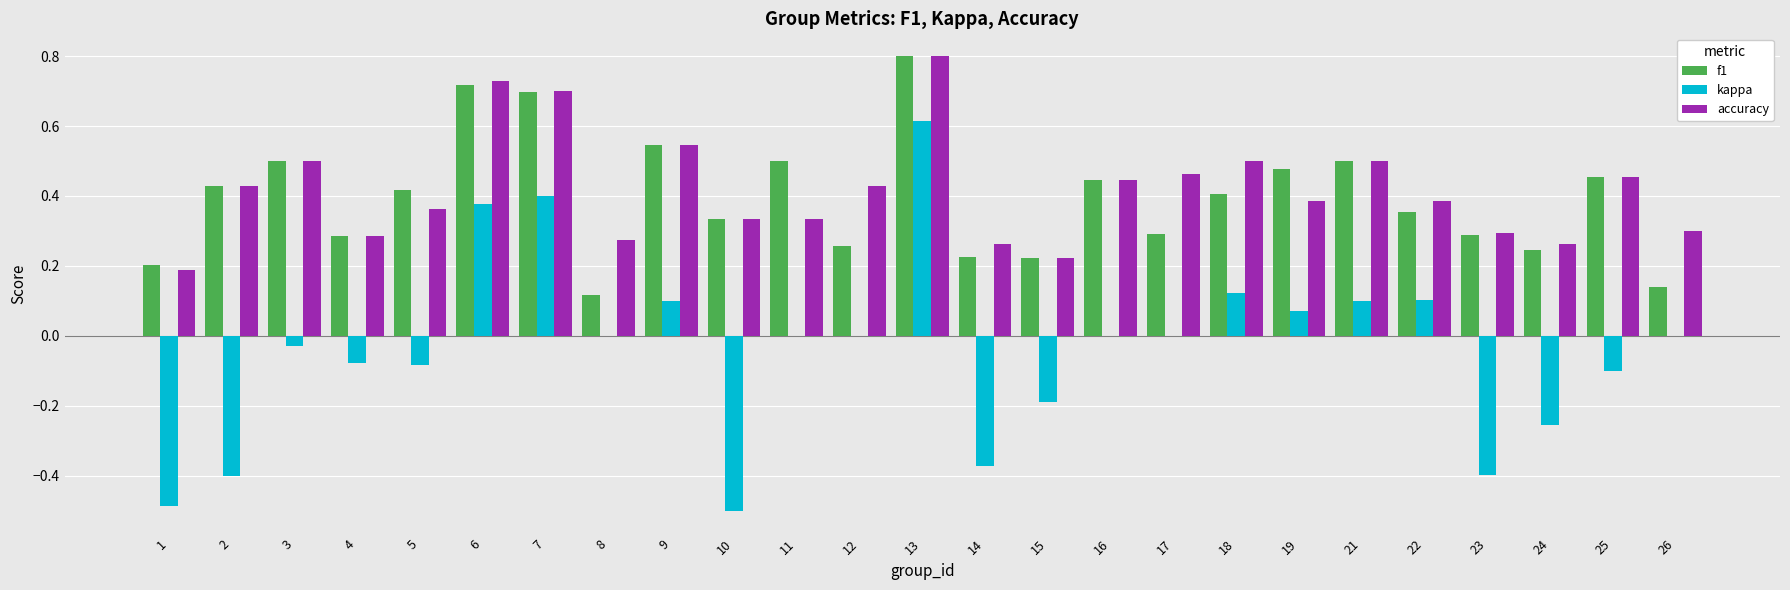

Is the value of kappa at 26 greater than the value of accuracy at 9?

No